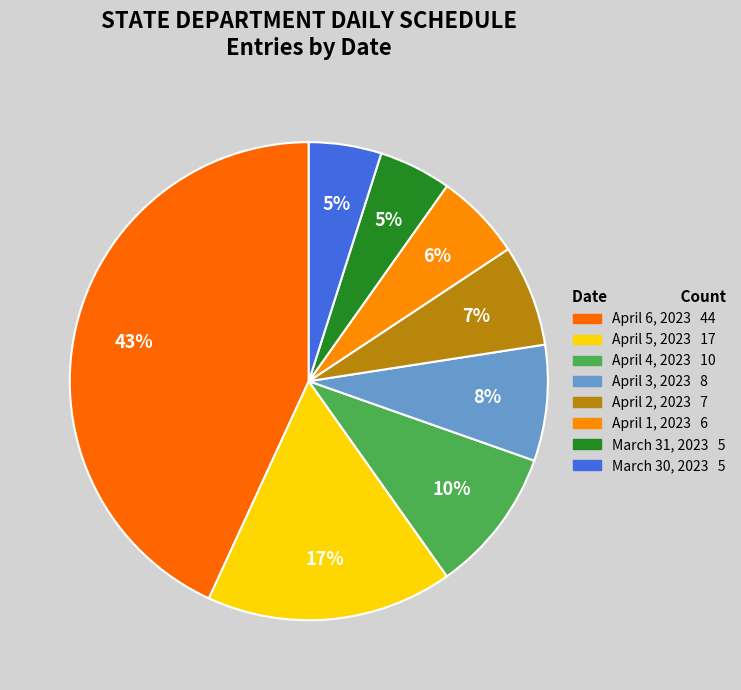

How many segments does this pie chart have?

8